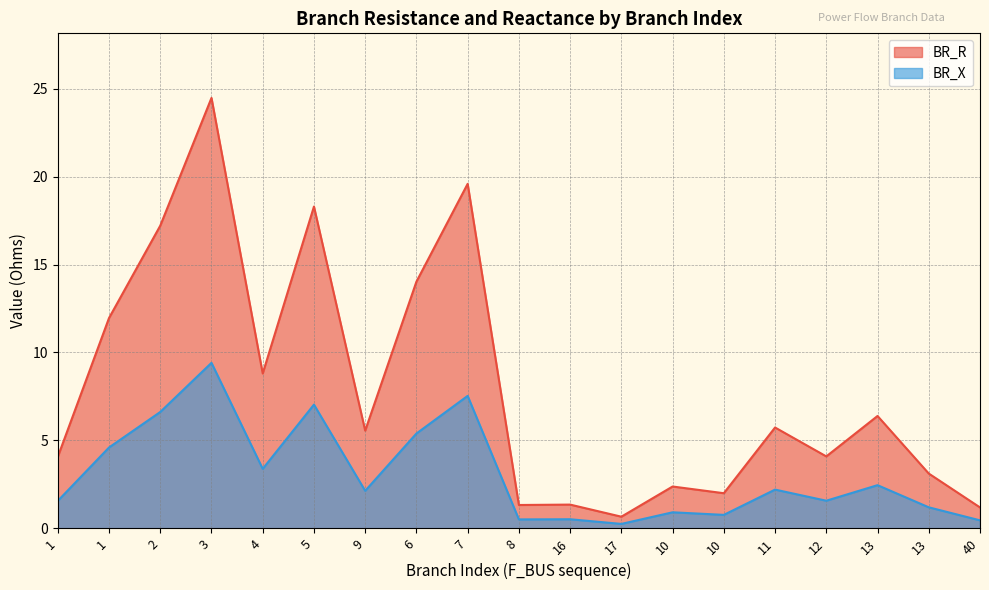

Reading left to right, transcribe all the data shown in this chart.

BR_R: 1=4.1	1=12.0	2=17.2	3=24.5	4=8.8	5=18.3	9=5.6	6=14.0	7=19.6	8=1.3	16=1.4	17=0.7	10=2.4	10=2.0	11=5.7	12=4.1	13=6.4	13=3.1	40=1.2
BR_X: 1=1.6	1=4.6	2=6.6	3=9.4	4=3.4	5=7.0	9=2.1	6=5.4	7=7.5	8=0.5	16=0.5	17=0.3	10=0.9	10=0.8	11=2.2	12=1.6	13=2.5	13=1.2	40=0.5